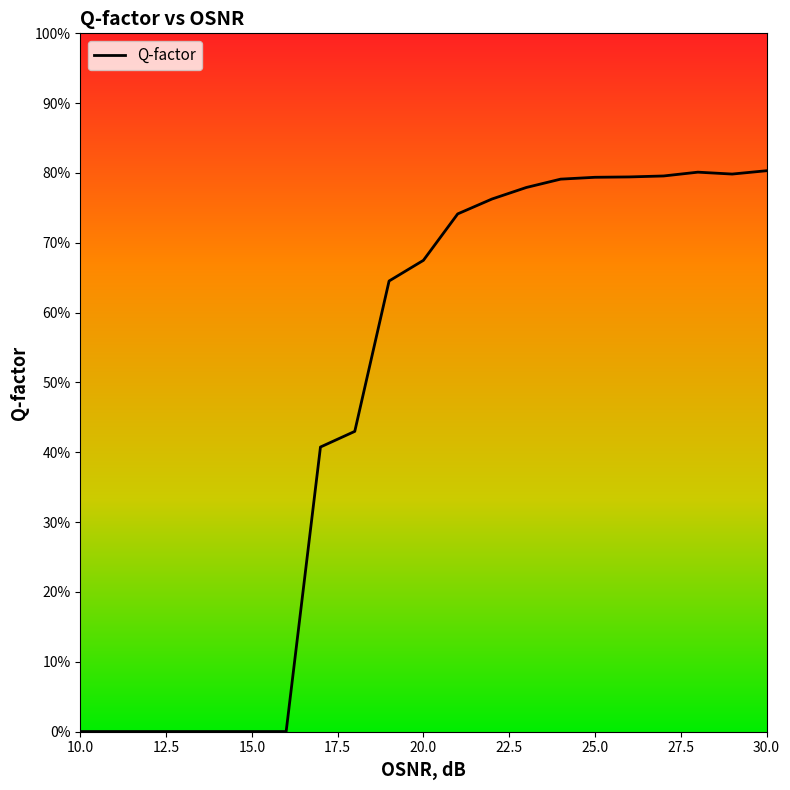

True or false: the data has more than 0 interior local peaks.

True